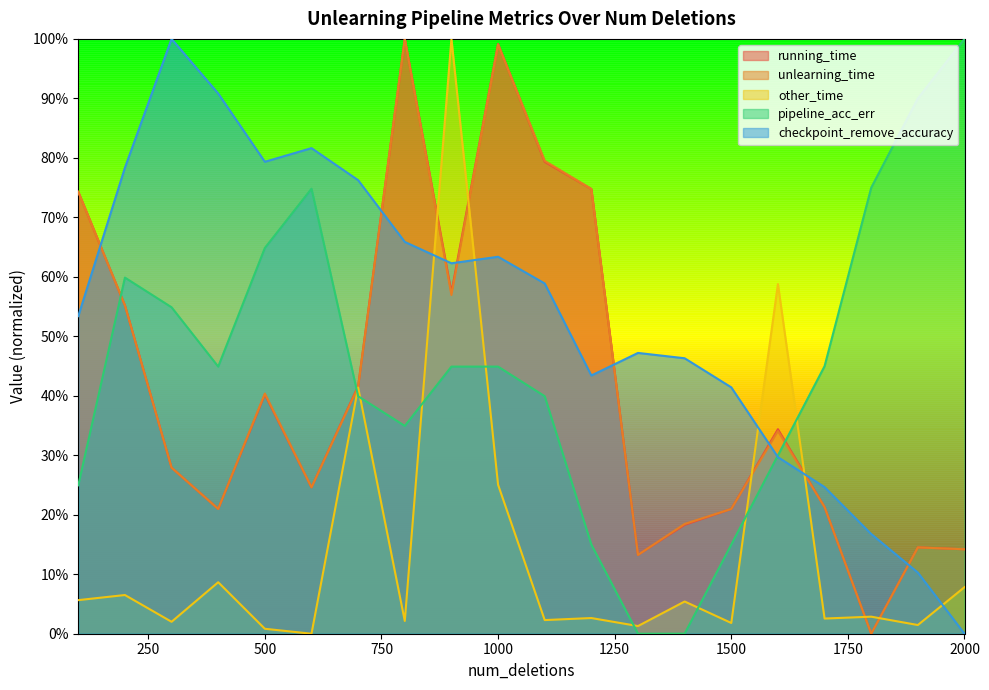

At 200, list the series in order from smallest to largest.

other_time, unlearning_time, running_time, pipeline_acc_err, checkpoint_remove_accuracy